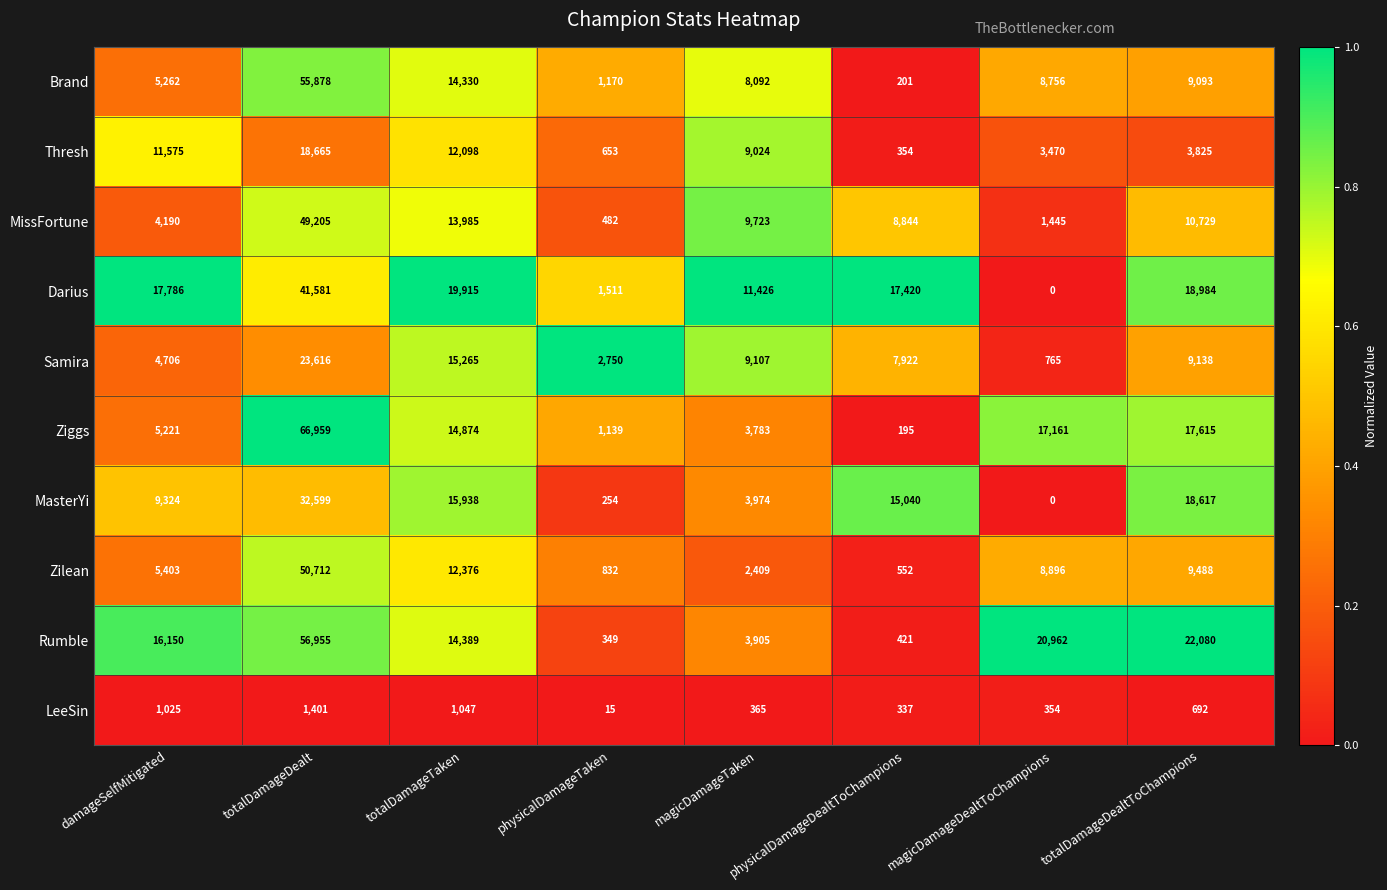

Between physicalDamageTaken and totalDamageDealtToChampions, which series saw the biggest shift?

Rumble